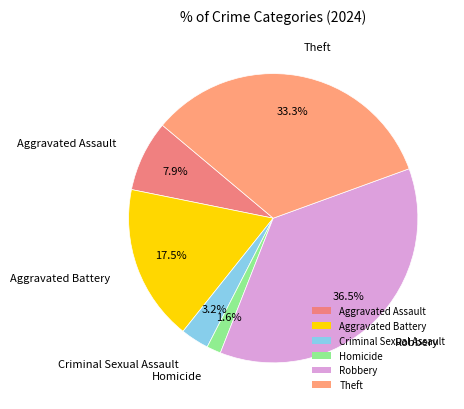

What is the smallest slice in the pie chart?

Homicide